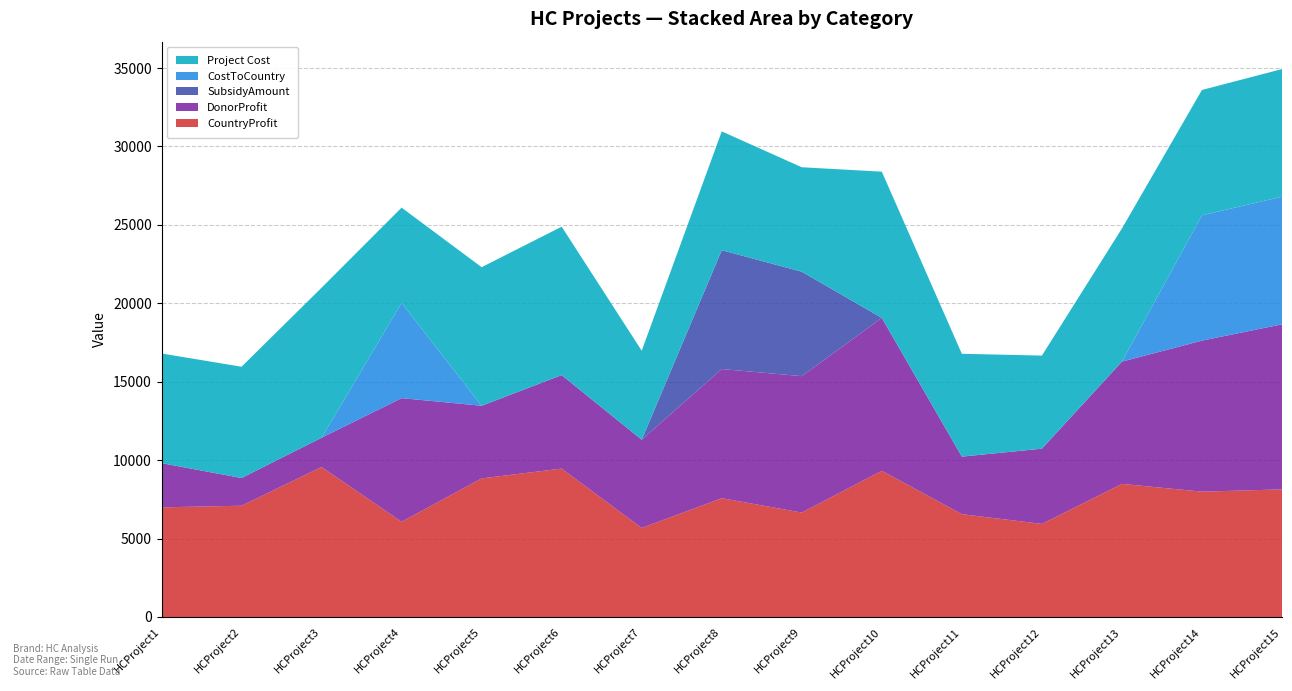

Reading right to left, what are all the values shown in this chart?

CountryProfit: HCProject15=8137	HCProject14=7991	HCProject13=8488	HCProject12=5935	HCProject11=6557	HCProject10=9324	HCProject9=6659	HCProject8=7575	HCProject7=5678	HCProject6=9462	HCProject5=8836	HCProject4=6073	HCProject3=9565	HCProject2=7095	HCProject1=6991
DonorProfit: HCProject15=10523	HCProject14=9629	HCProject13=7793	HCProject12=4796	HCProject11=3668	HCProject10=9745	HCProject9=8697	HCProject8=8235	HCProject7=5622	HCProject6=5961	HCProject5=4631	HCProject4=7881	HCProject3=1863	HCProject2=1766	HCProject1=2820
SubsidyAmount: HCProject15=0	HCProject14=0	HCProject13=0	HCProject12=0	HCProject11=0	HCProject10=0	HCProject9=6659	HCProject8=7575	HCProject7=0	HCProject6=0	HCProject5=0	HCProject4=0	HCProject3=0	HCProject2=0	HCProject1=0
CostToCountry: HCProject15=8137	HCProject14=7991	HCProject13=0	HCProject12=0	HCProject11=0	HCProject10=0	HCProject9=0	HCProject8=0	HCProject7=0	HCProject6=0	HCProject5=0	HCProject4=6073	HCProject3=0	HCProject2=0	HCProject1=0
Project Cost: HCProject15=8137	HCProject14=7991	HCProject13=8488	HCProject12=5935	HCProject11=6557	HCProject10=9324	HCProject9=6659	HCProject8=7575	HCProject7=5678	HCProject6=9462	HCProject5=8836	HCProject4=6073	HCProject3=9565	HCProject2=7095	HCProject1=6991